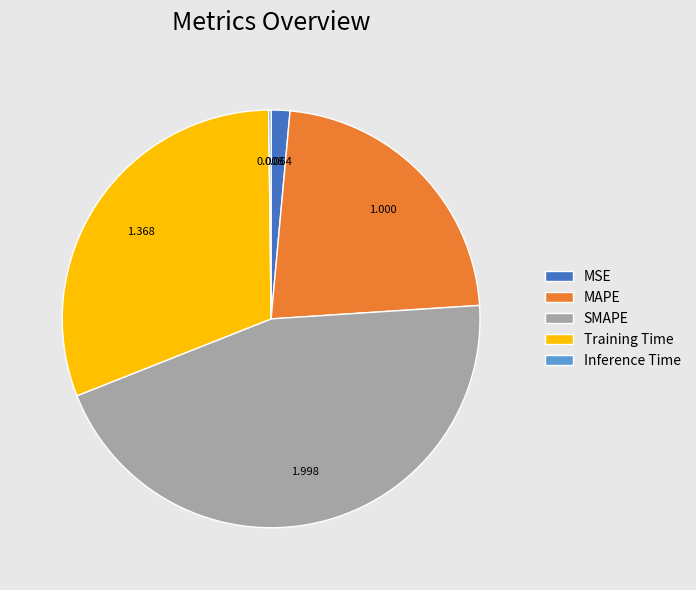

Does Training Time account for over 50% of the chart?

No